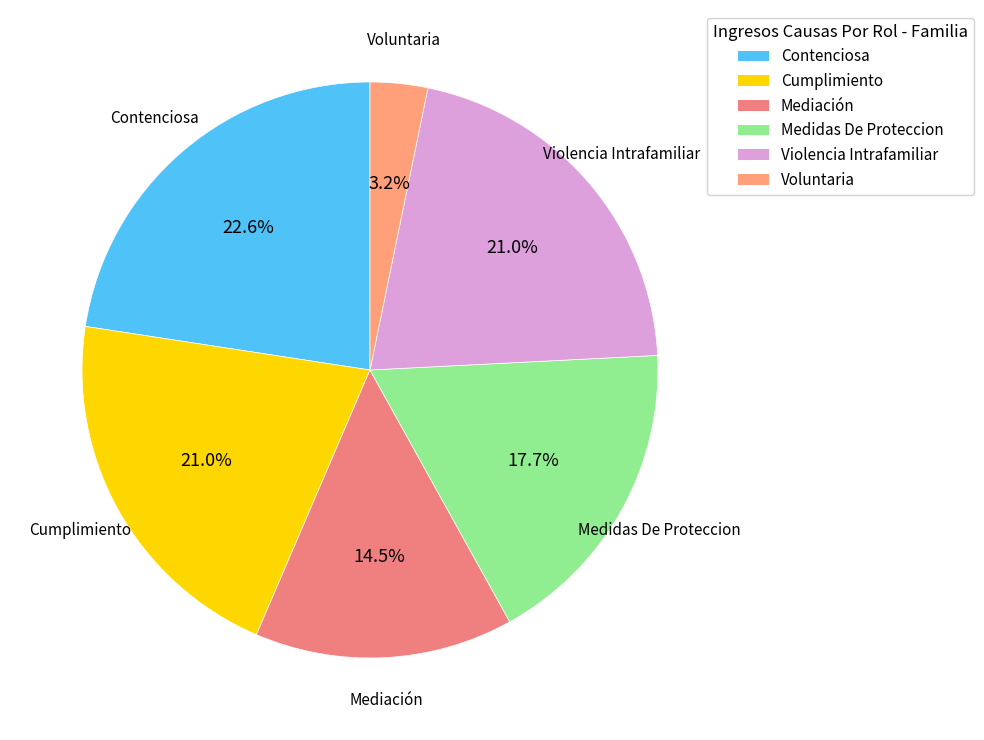

True or false: Medidas De Proteccion accounts for 18% of the total.

True